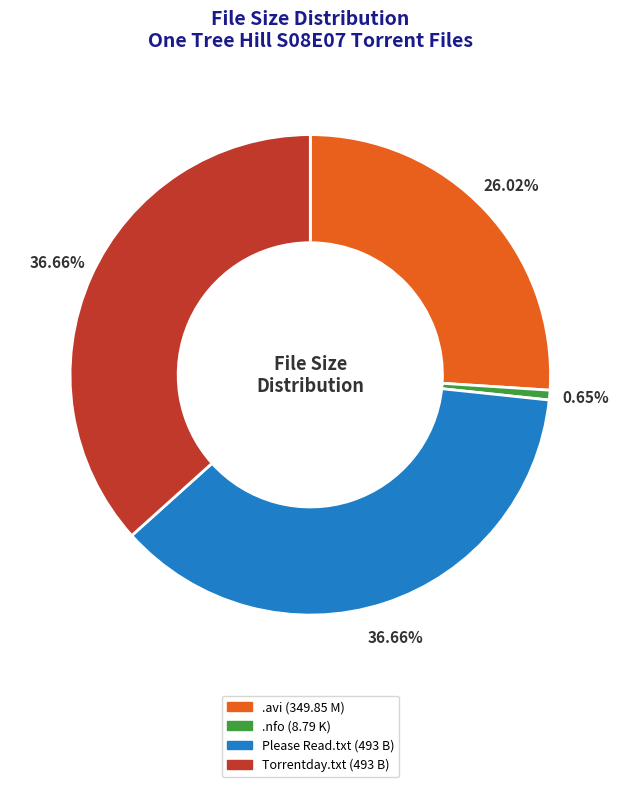

Is there any slice that represents more than half of the pie?

No